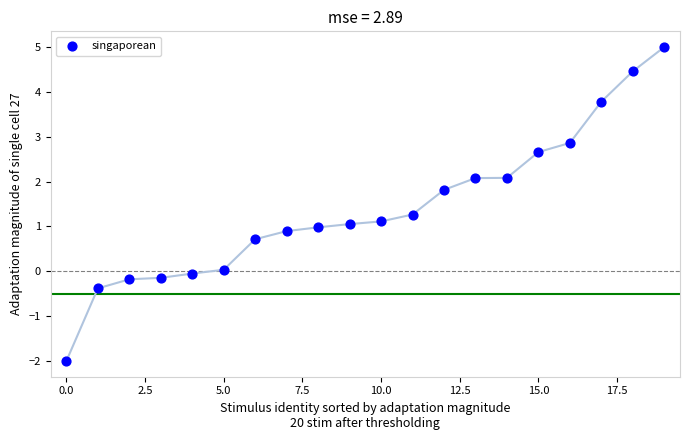

What is the range of Y values (max minus min)?

7.0